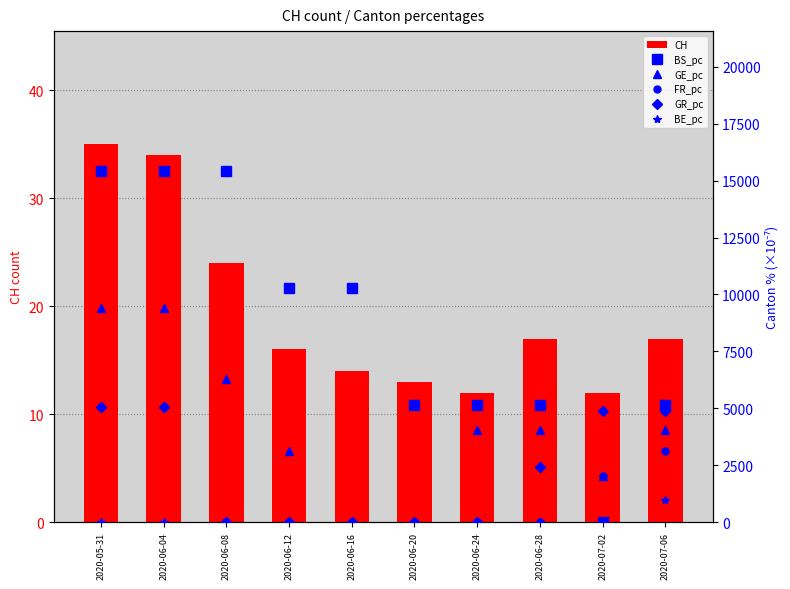

At which category does the chart reach its minimum across all series?

2020-07-02